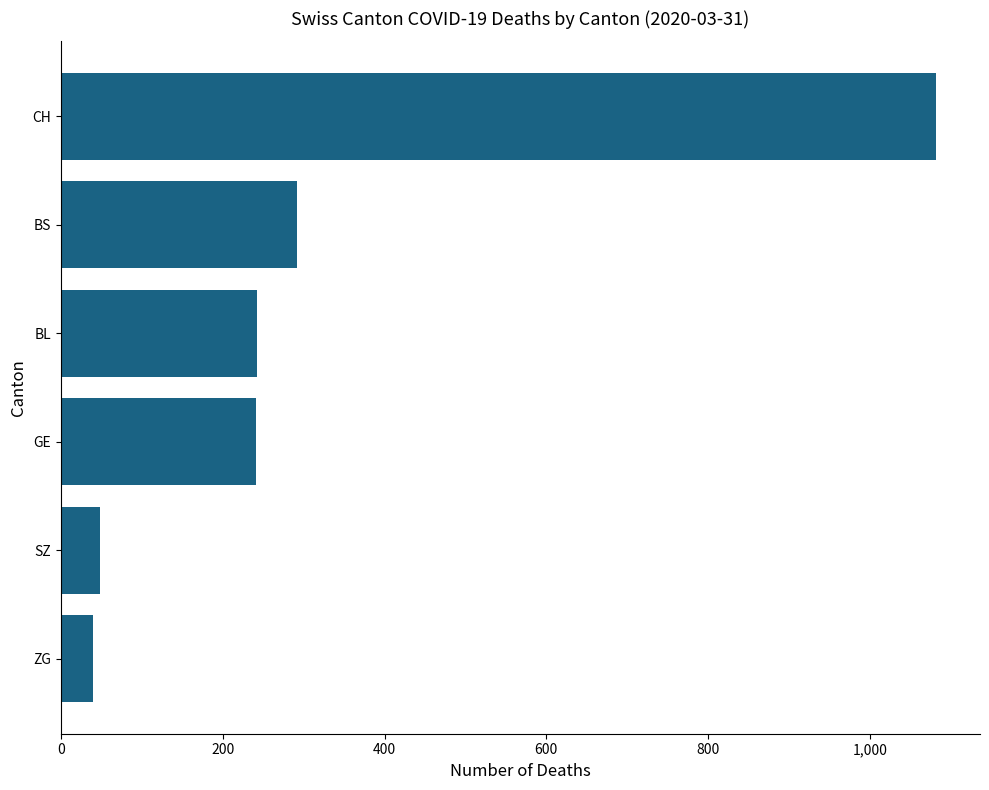

How many categories are shown in the chart?

6